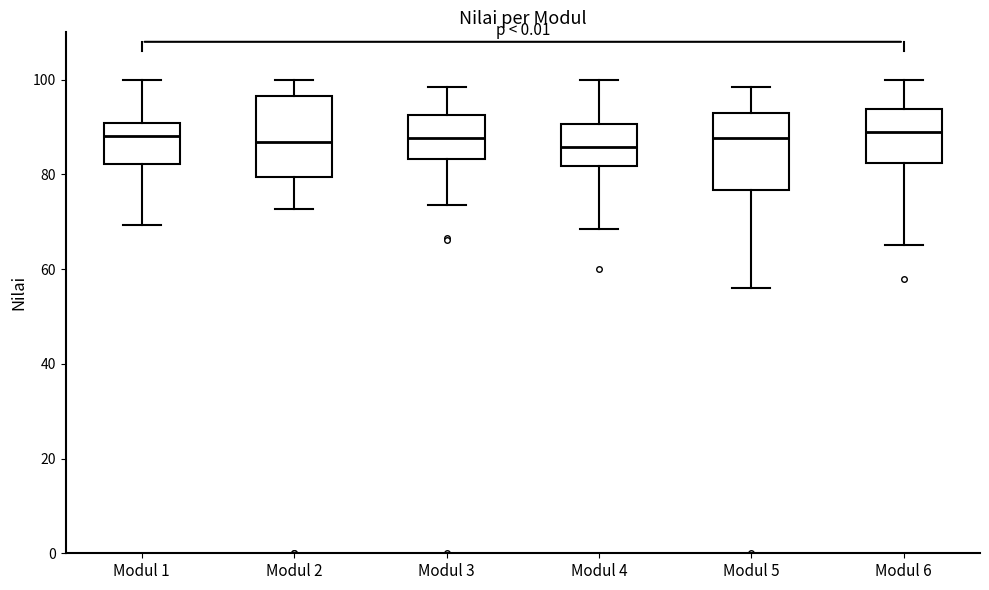

Reading left to right, transcribe this box plot: for each box, give where its median line is, the range the box spans, and where its two whiskers end, as read against the y-axis. The values are not printed on the chart, so give them approximately, as read against the axis.

Modul 1: median 88, box 82 to 90, whiskers 70 to 100
Modul 2: median 86, box 80 to 96, whiskers 72 to 100
Modul 3: median 88, box 84 to 92, whiskers 74 to 98
Modul 4: median 86, box 82 to 90, whiskers 68 to 100
Modul 5: median 88, box 76 to 92, whiskers 56 to 98
Modul 6: median 90, box 82 to 94, whiskers 66 to 100